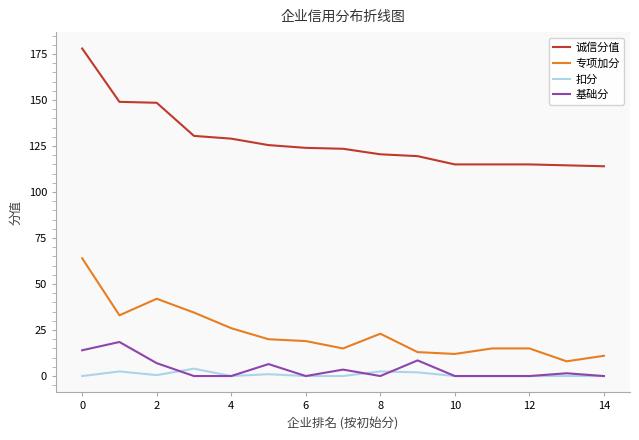

Which series has the largest range (max minus min)?

诚信分值